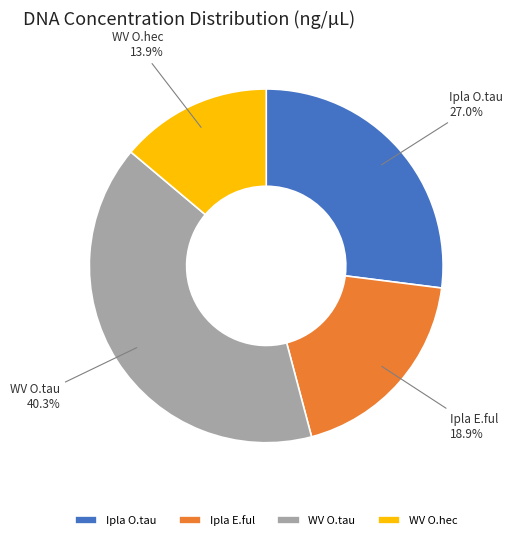

What is the ratio of the value at WV O.tau to the value at Ipla E.ful?

2.1